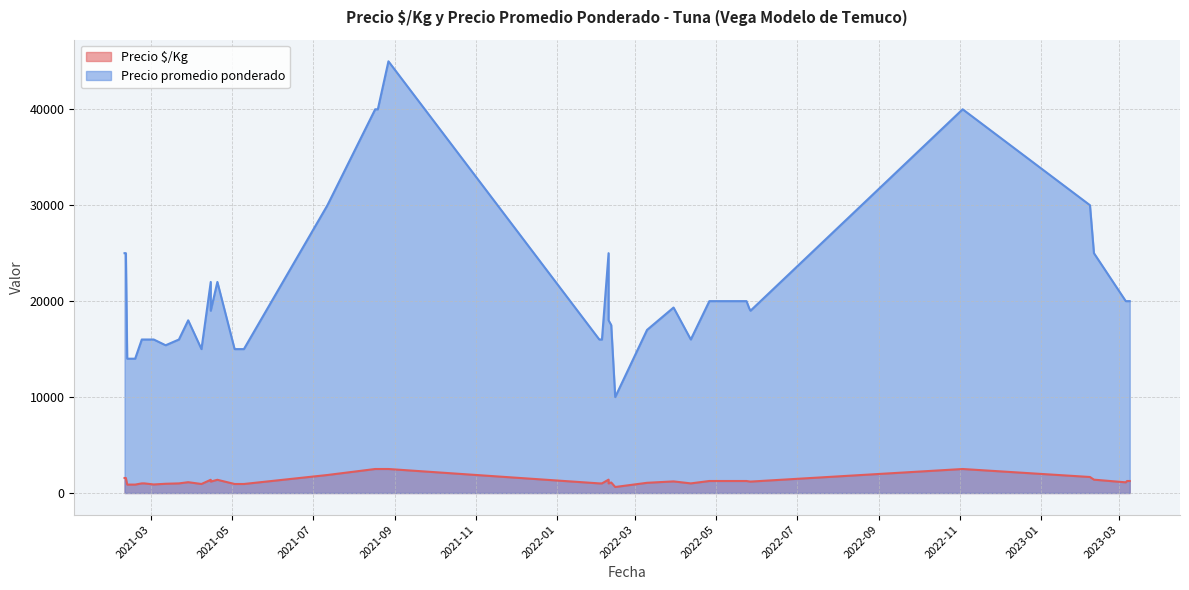

True or false: Precio promedio ponderado and Precio $/Kg cross at least once.

False